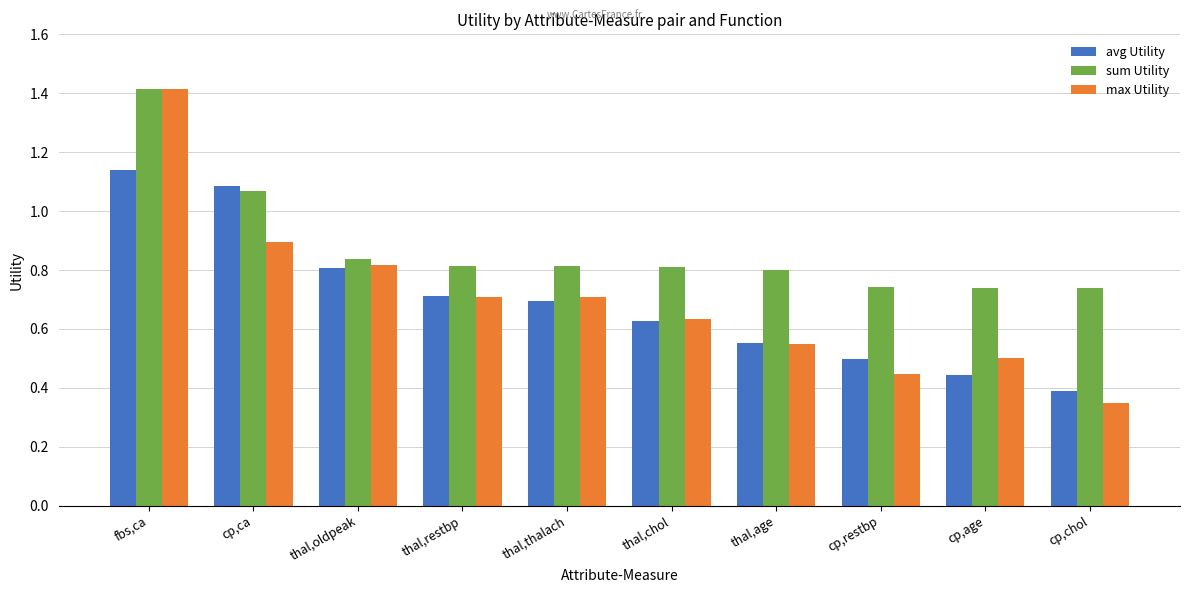

Where is avg Utility nearest to the value 0?

cp,chol